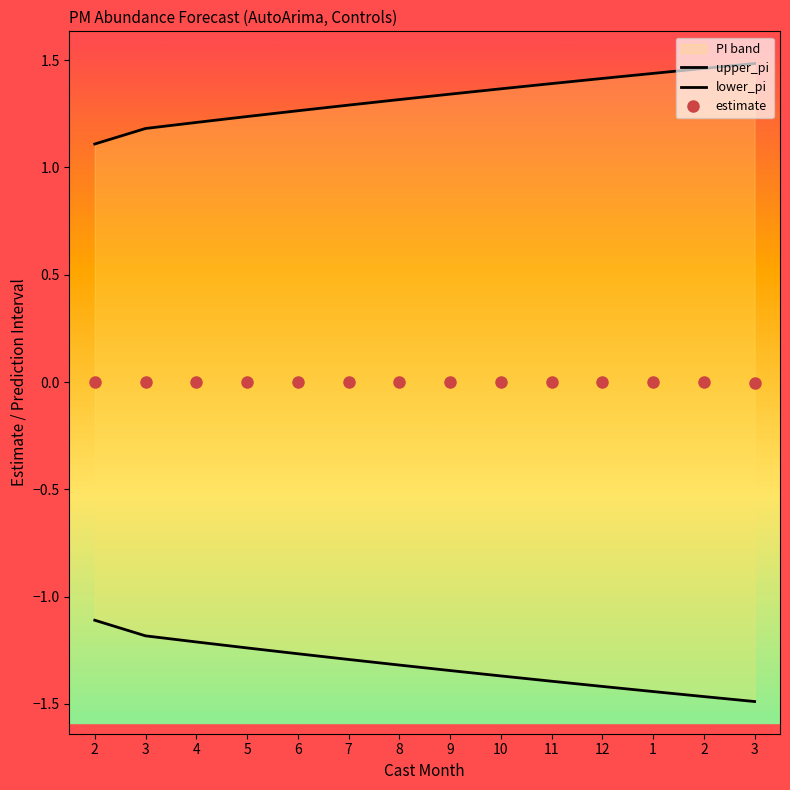

What is the lowest value of the lower_pi series?

-1.5